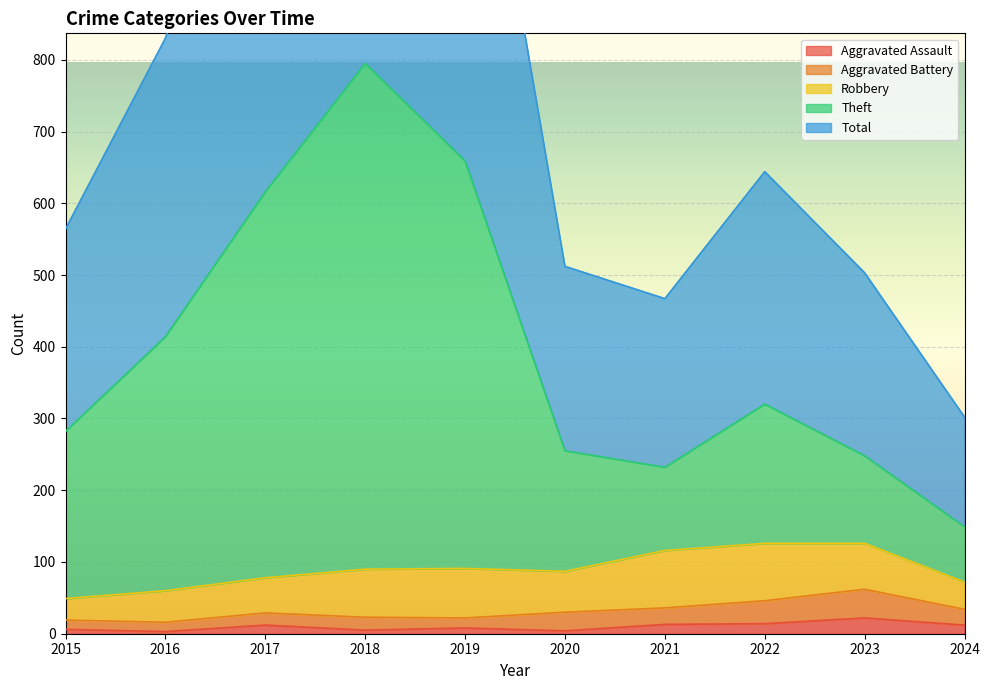

What is the greatest value displayed?

1592